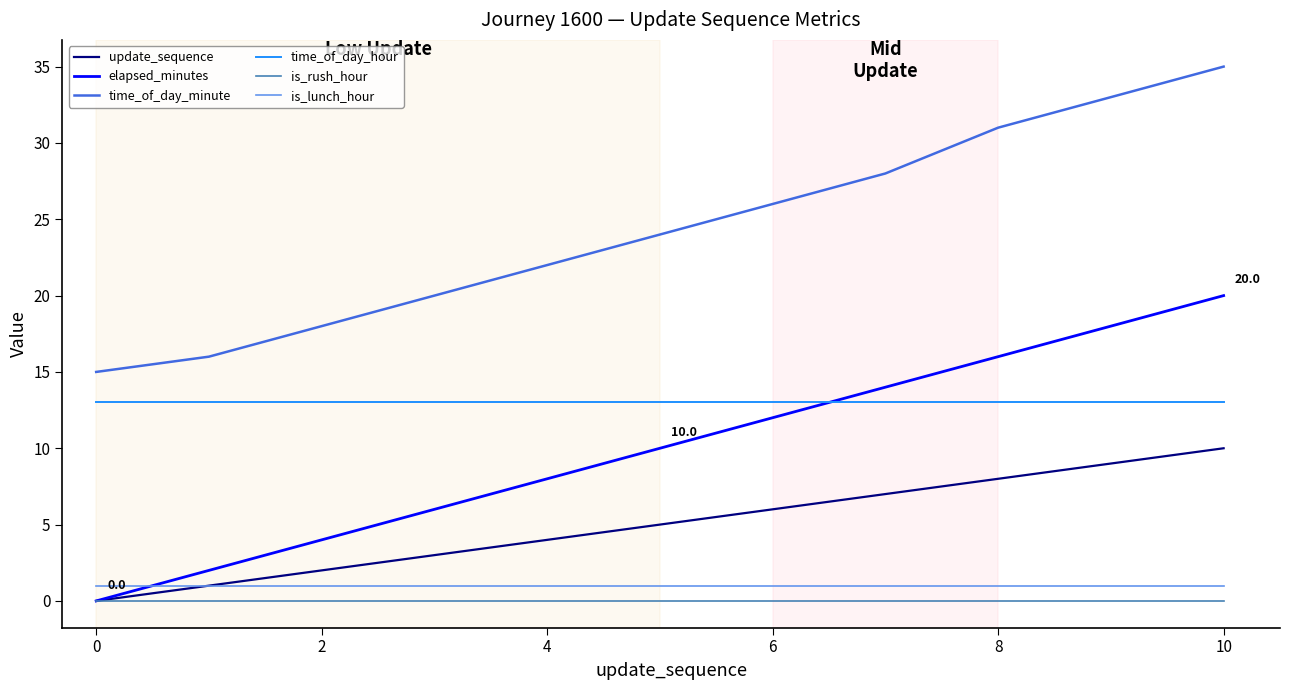

Reading left to right, what are all the values shown in this chart?

update_sequence: 0	1	2	3	4	5	6	7	8	9	10
elapsed_minutes: 0	2	4	6	8	10	12	14	16	18	20
time_of_day_minute: 15	16	18	20	22	24	26	28	31	33	35
time_of_day_hour: 13	13	13	13	13	13	13	13	13	13	13
is_rush_hour: 0	0	0	0	0	0	0	0	0	0	0
is_lunch_hour: 1	1	1	1	1	1	1	1	1	1	1